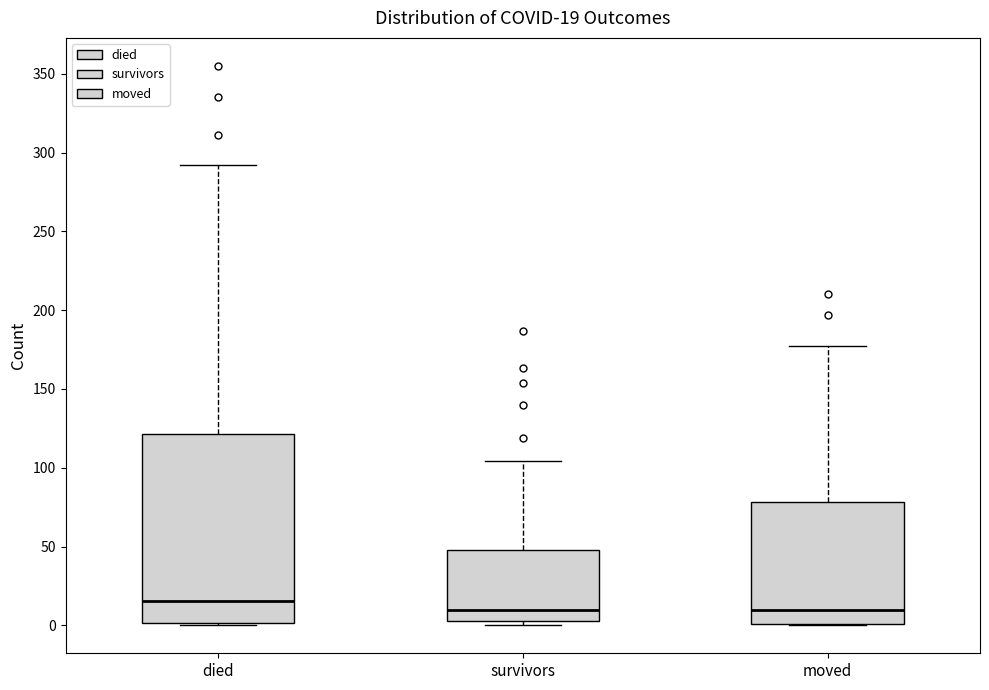

Which box has the highest median line?

died